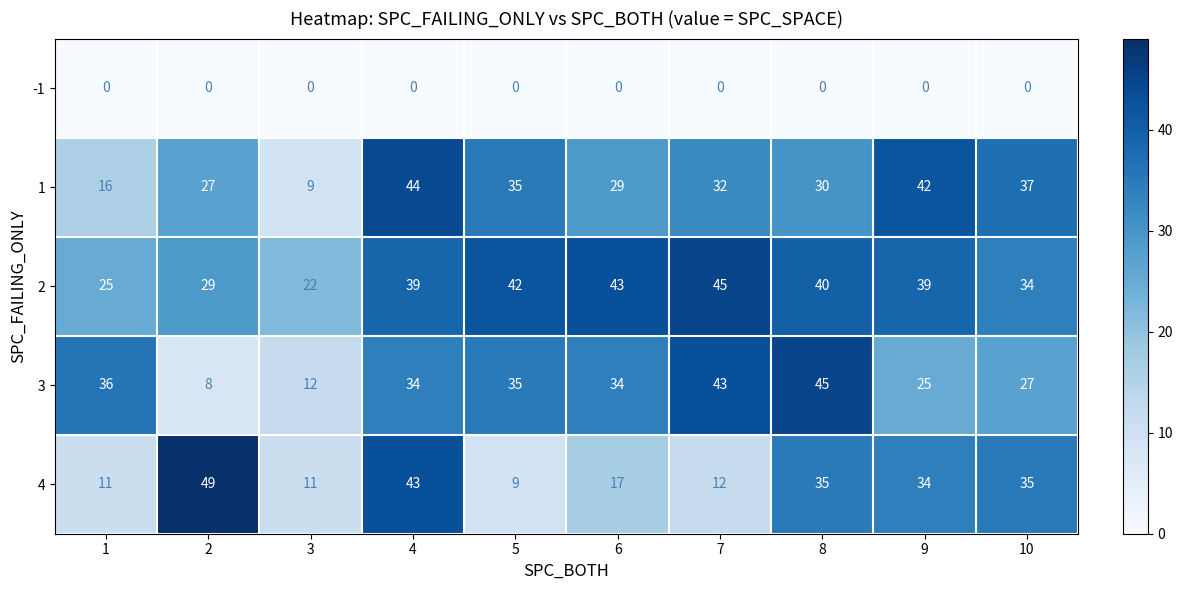

Which series has the largest range (max minus min)?

4